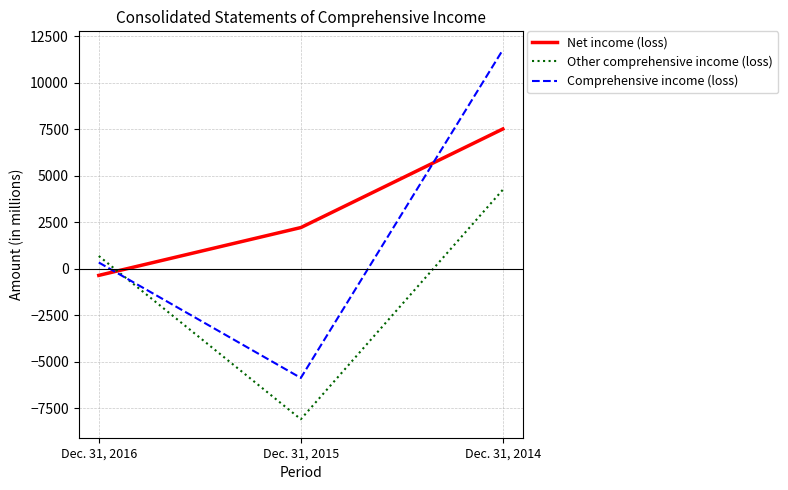

At which label does Other comprehensive income (loss) reach its minimum?

Dec. 31, 2015